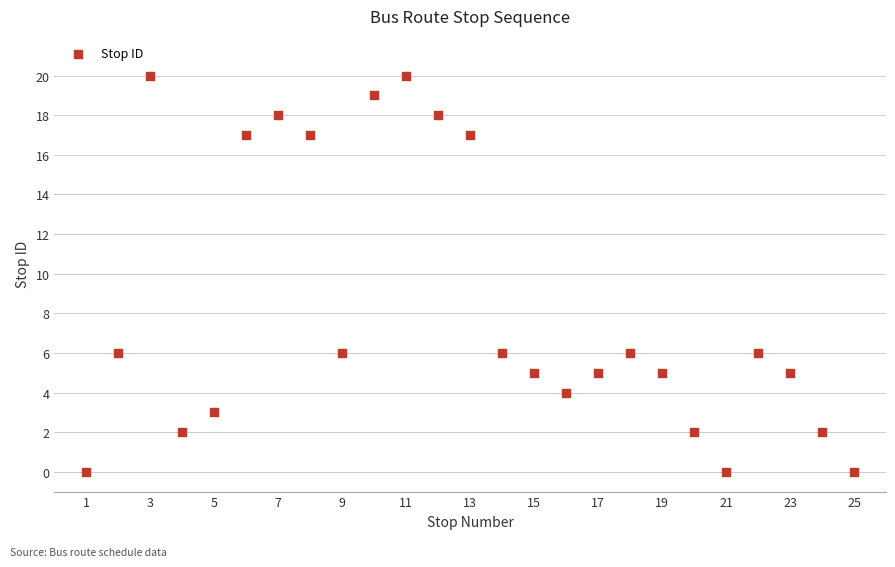

What is the range of Y values (max minus min)?

20